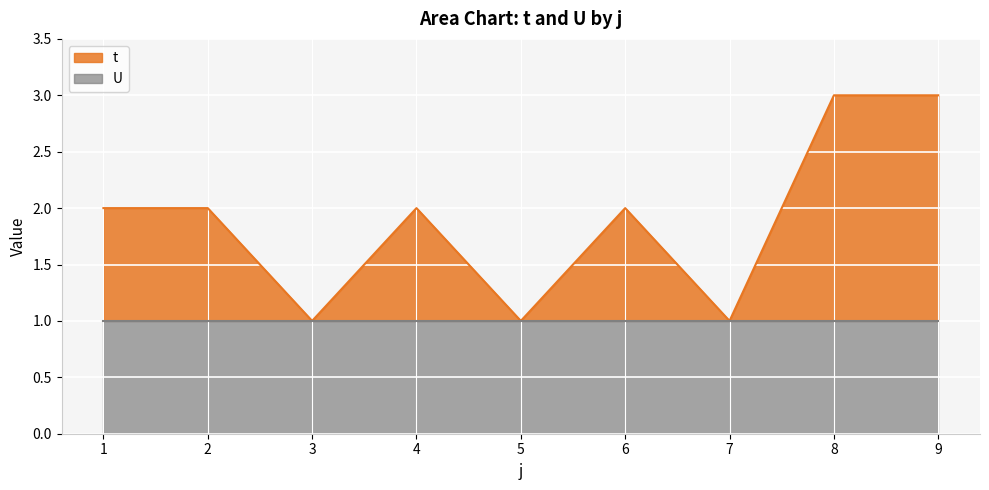

List the labels in order of value, largest first.

8, 9, 1, 2, 4, 6, 3, 5, 7